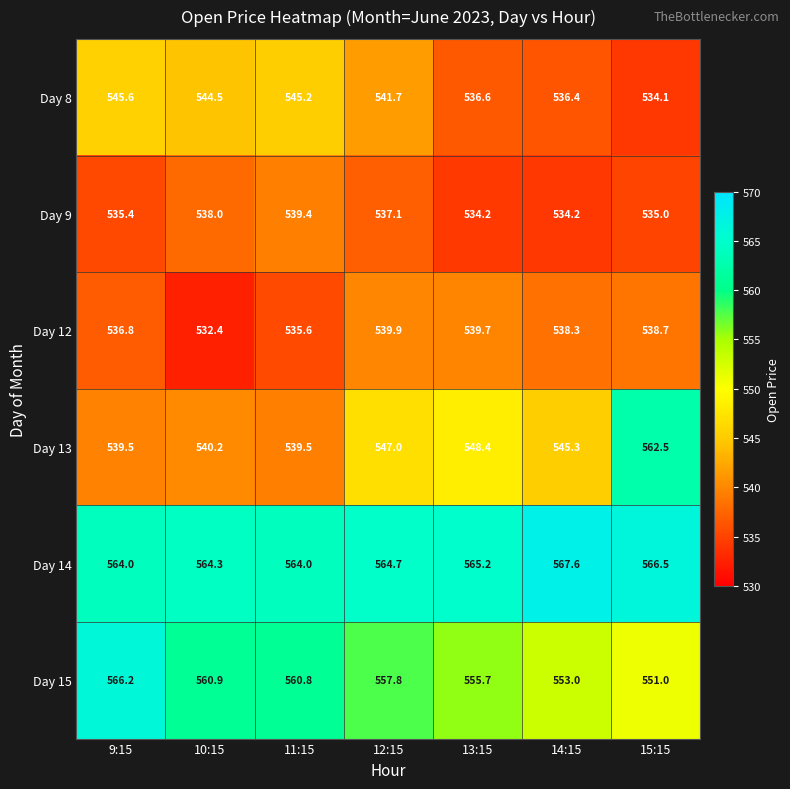

At which label is Day 12 closest to 536?

11:15